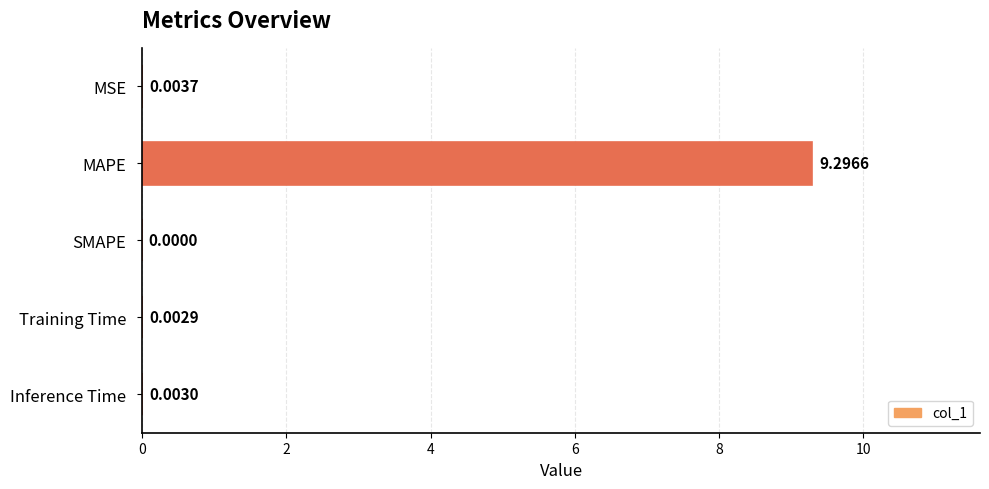

What is the sum of the values at MAPE and MSE?

9.3